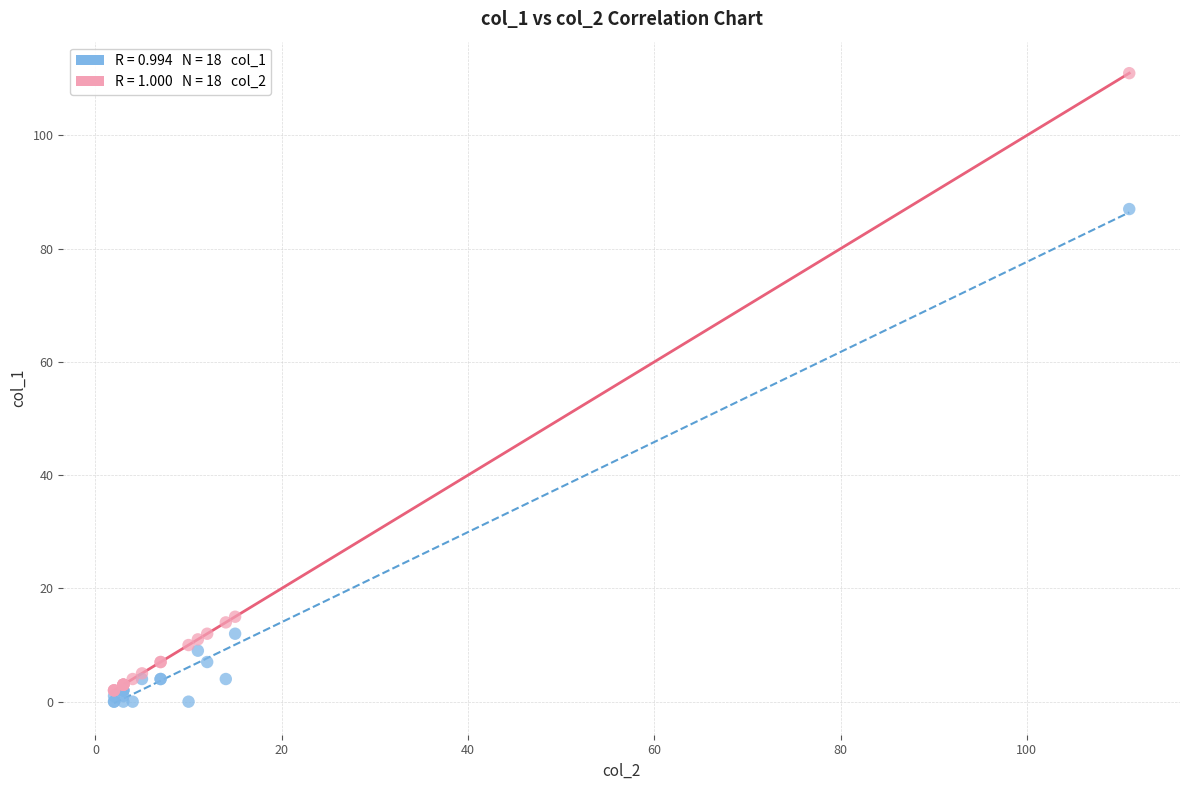

Across all series, what Y value is closest to 55?

87